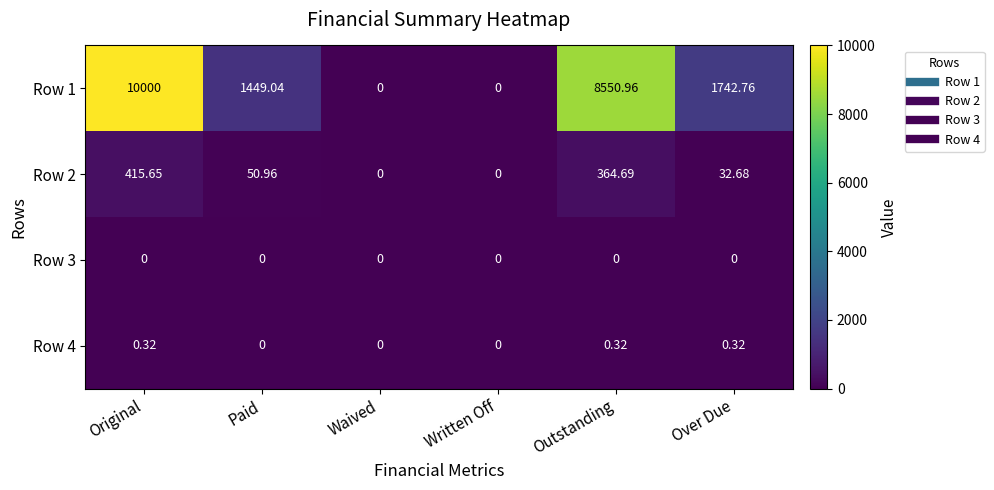

What is the difference between the highest and lowest values at Over Due?

1742.8